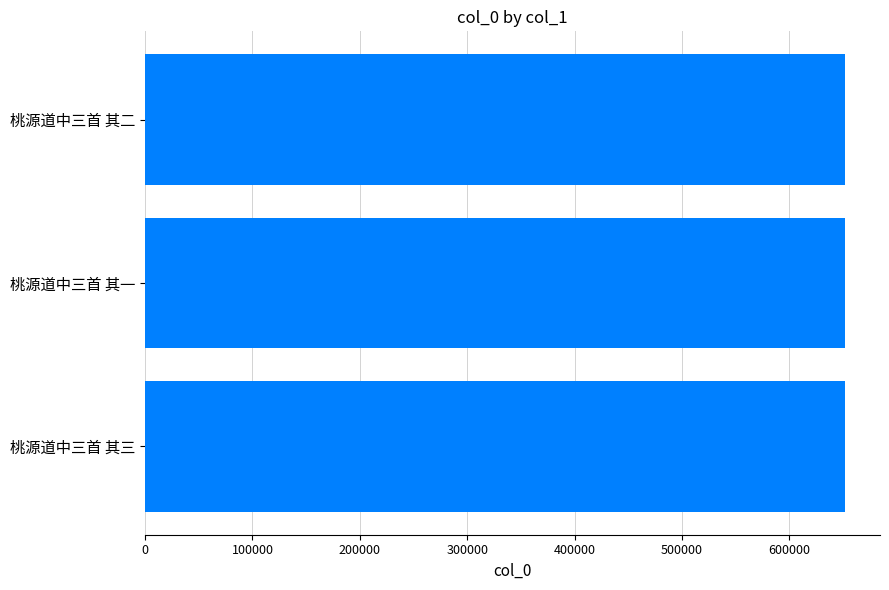

What is the sum of all values?

1955868